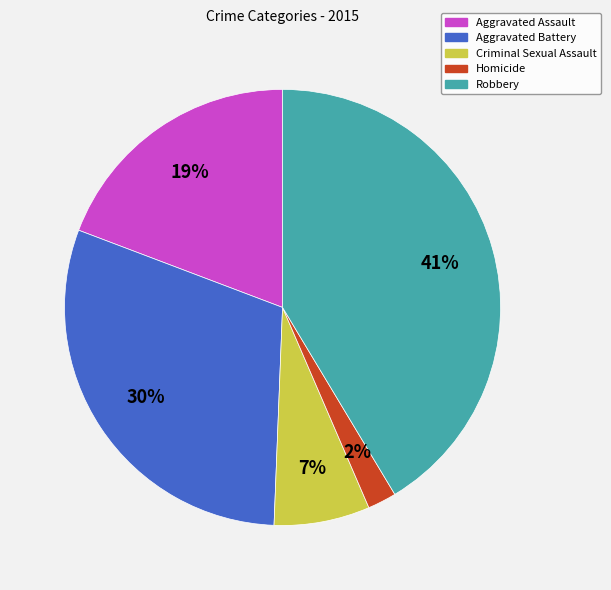

Do Homicide and Criminal Sexual Assault together represent more than half of the pie?

No